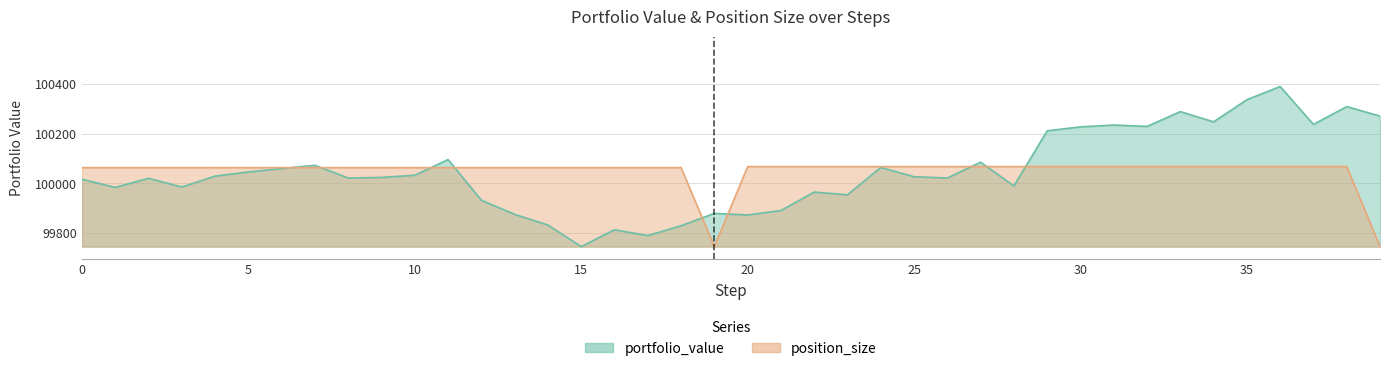

True or false: portfolio_value and position_size intersect in this chart.

True